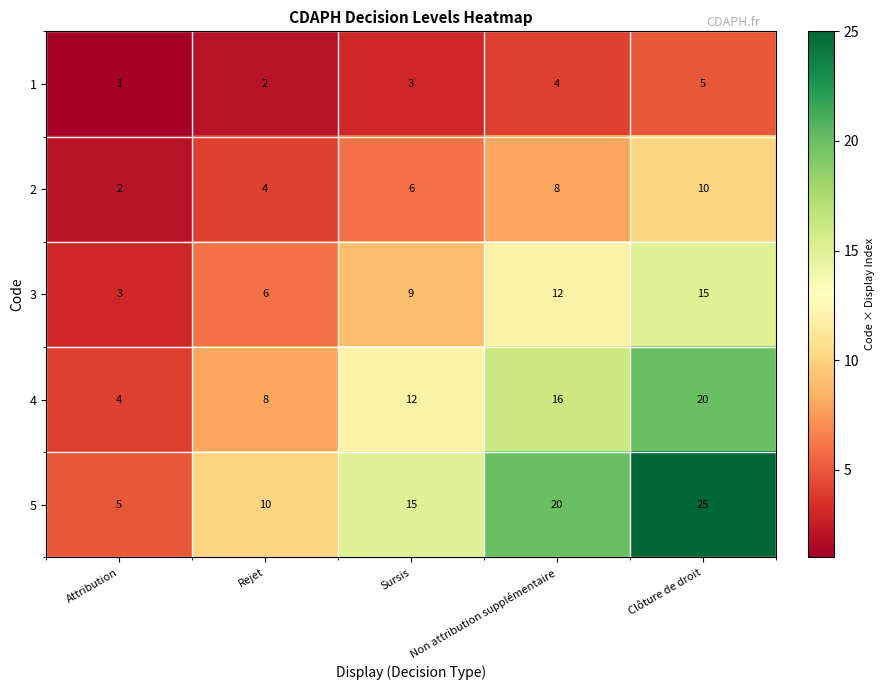

Count the 3 values in the range 6 to 12.

3